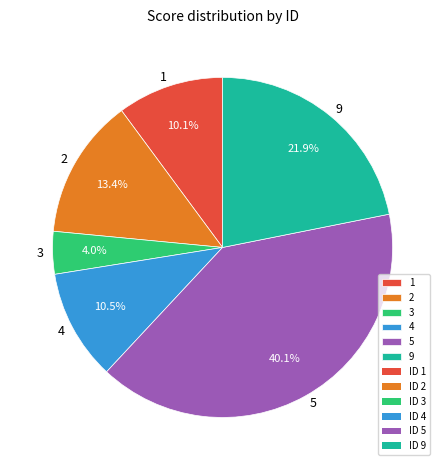

Is there a majority slice in this chart?

No